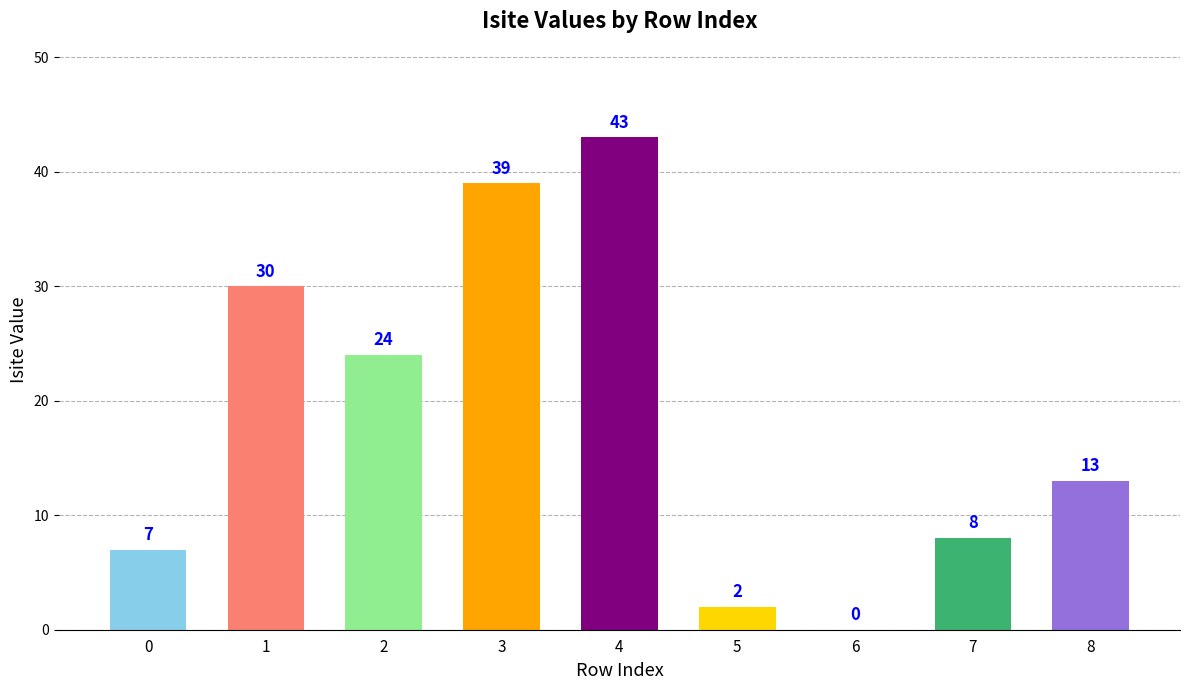

Reading right to left, extract all data points from this chart.

8=13	7=8	6=0	5=2	4=43	3=39	2=24	1=30	0=7